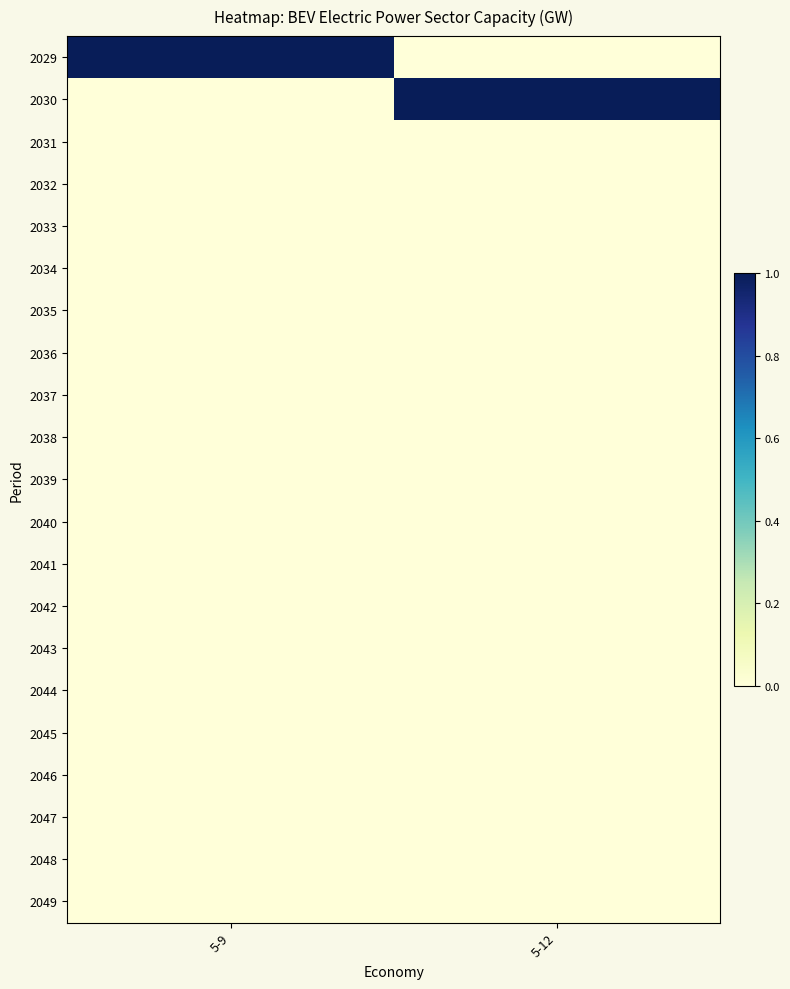

Reading left to right, extract all data points from this chart.

2029: 5-9=1	5-12=0
2030: 5-9=0	5-12=1
2031: 5-9=0	5-12=0
2032: 5-9=0	5-12=0
2033: 5-9=0	5-12=0
2034: 5-9=0	5-12=0
2035: 5-9=0	5-12=0
2036: 5-9=0	5-12=0
2037: 5-9=0	5-12=0
2038: 5-9=0	5-12=0
2039: 5-9=0	5-12=0
2040: 5-9=0	5-12=0
2041: 5-9=0	5-12=0
2042: 5-9=0	5-12=0
2043: 5-9=0	5-12=0
2044: 5-9=0	5-12=0
2045: 5-9=0	5-12=0
2046: 5-9=0	5-12=0
2047: 5-9=0	5-12=0
2048: 5-9=0	5-12=0
2049: 5-9=0	5-12=0